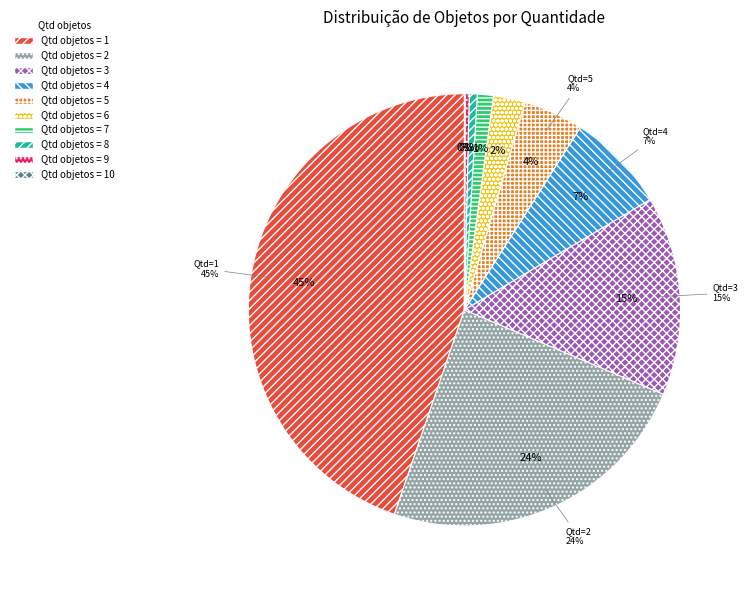

Which slice is the smallest?

10